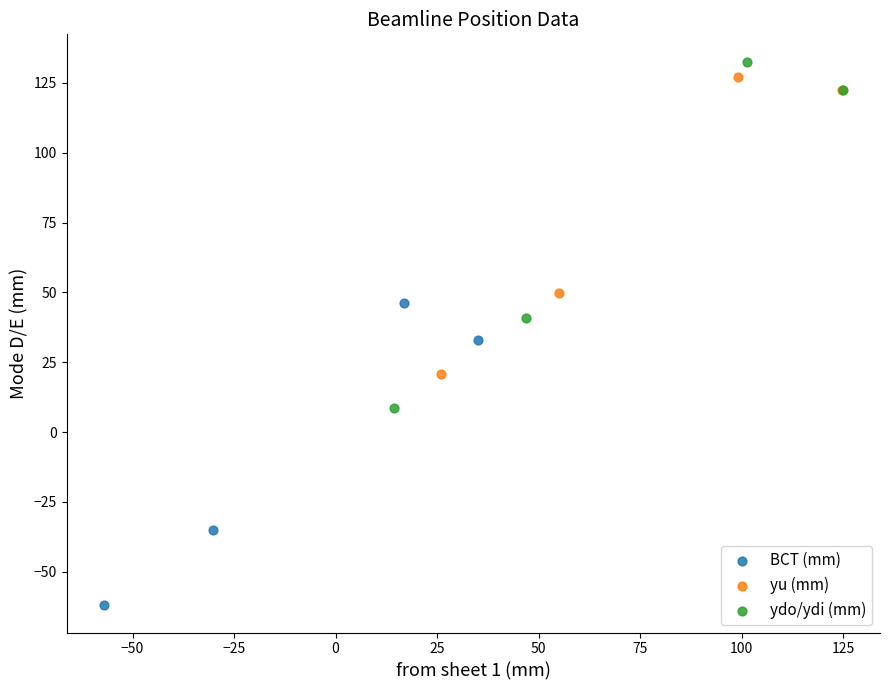

Which series reaches the maximum Y coordinate?

ydo/ydi (mm)